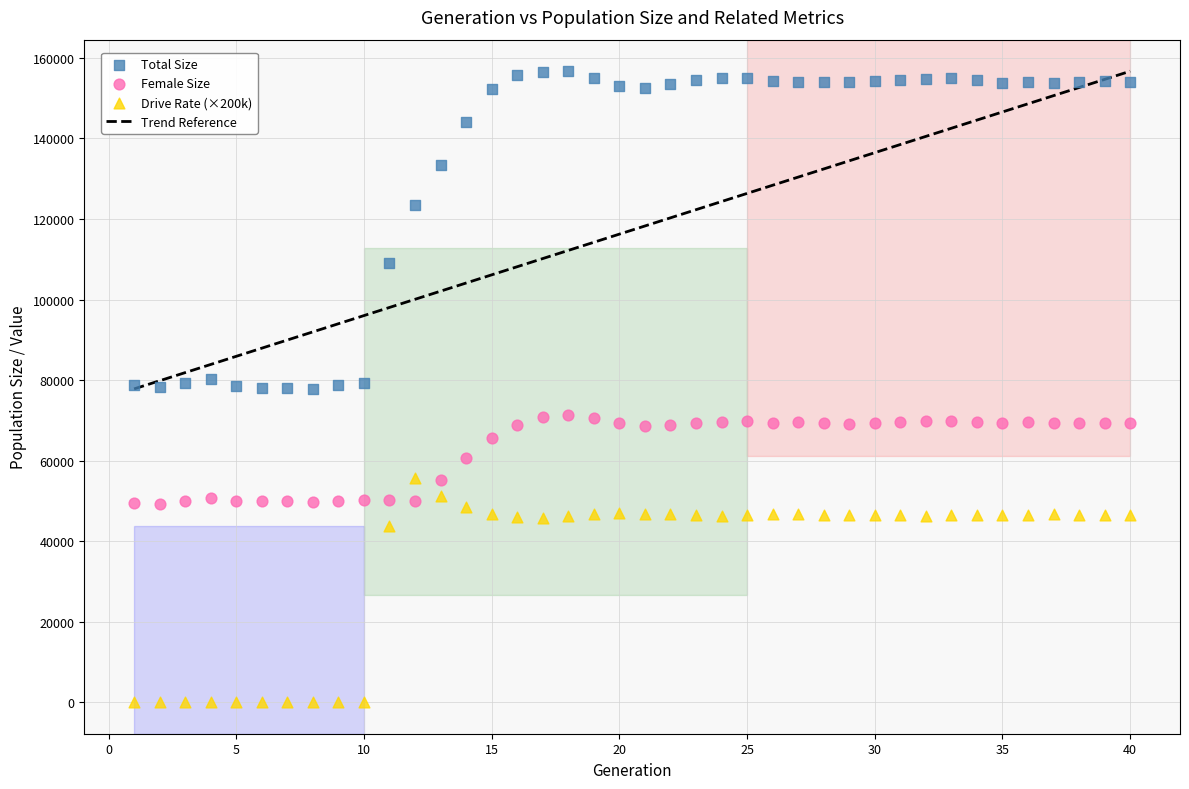

Which series has the widest spread of Y values?

Total Size